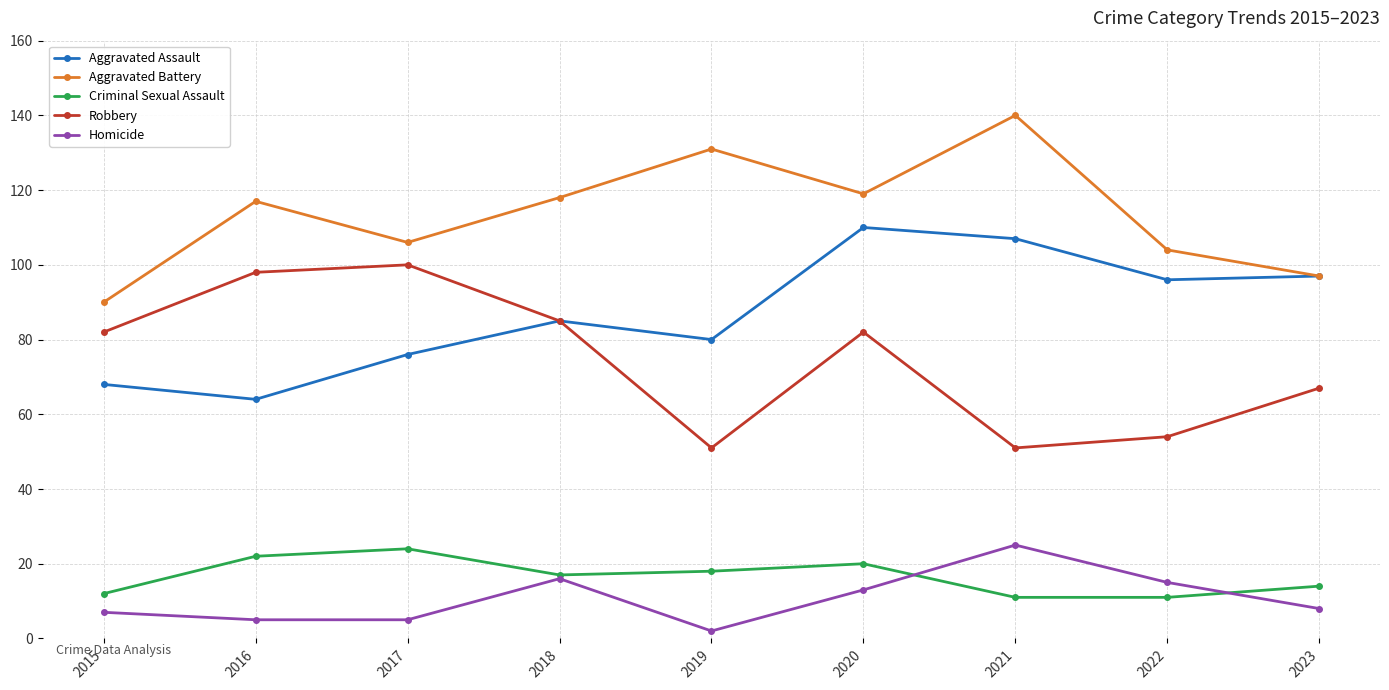

At which category is the sum across all series the highest?

2020